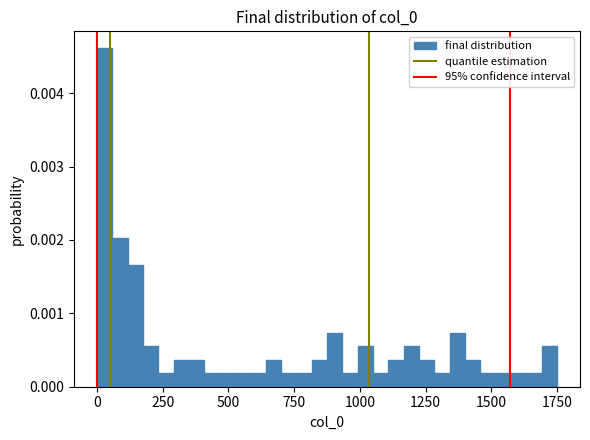

Read against the x-axis, roughly where is the centre of the tallest bar?

50